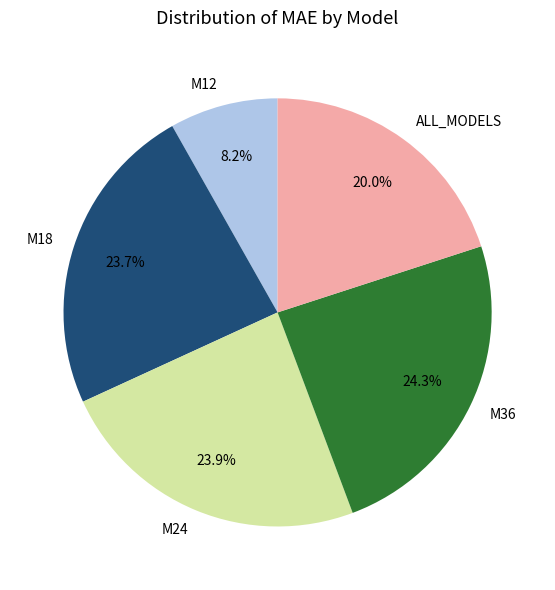

What is the ratio of the value at M18 to the value at M36?

1.0